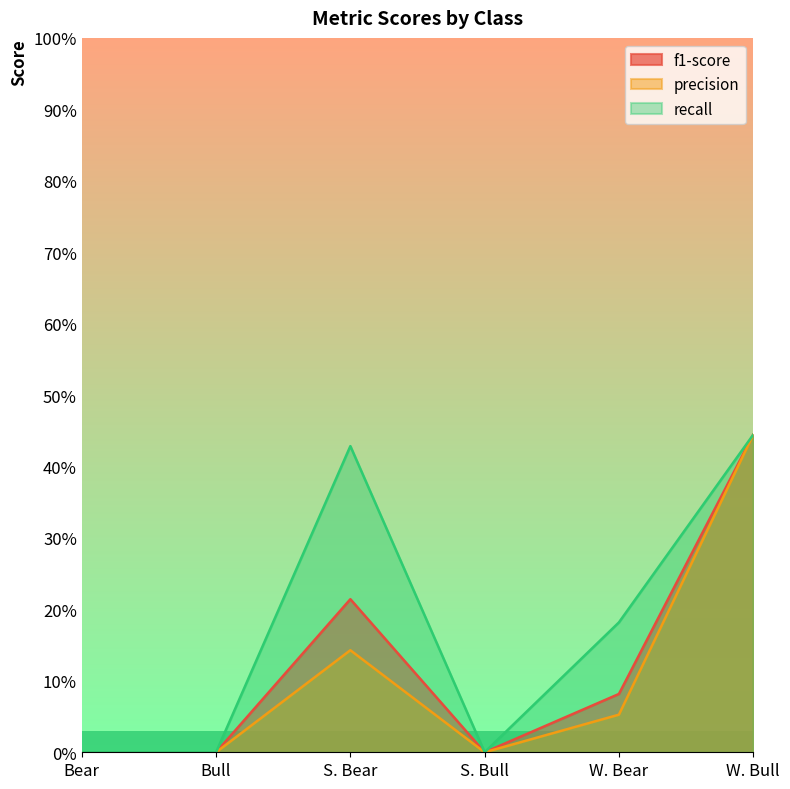

Which series has the widest spread of values?

f1-score